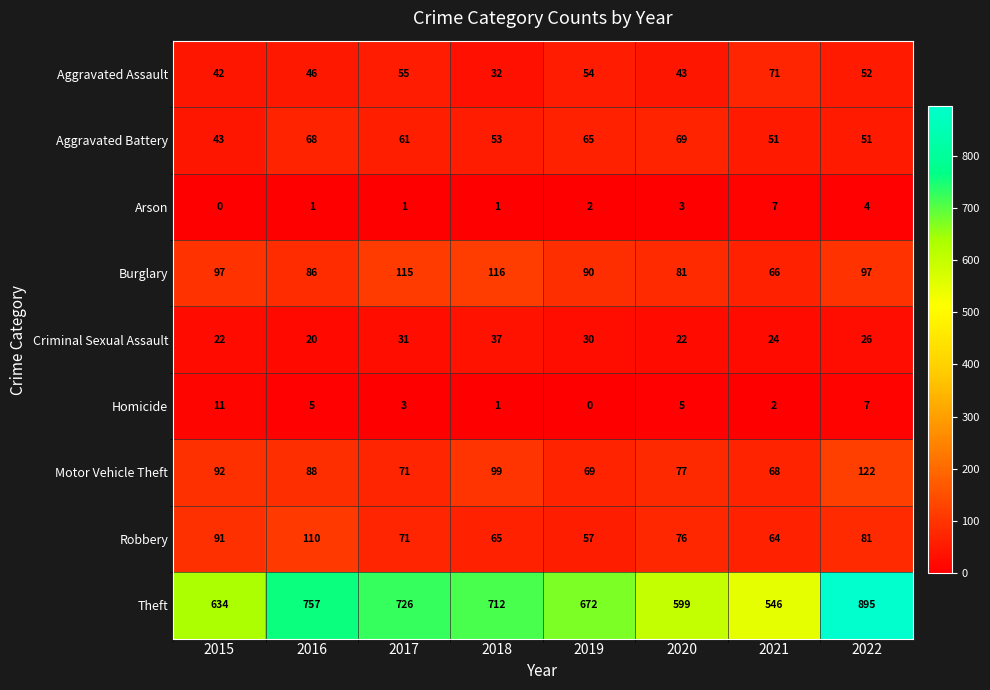

How many data points does each series have?

8